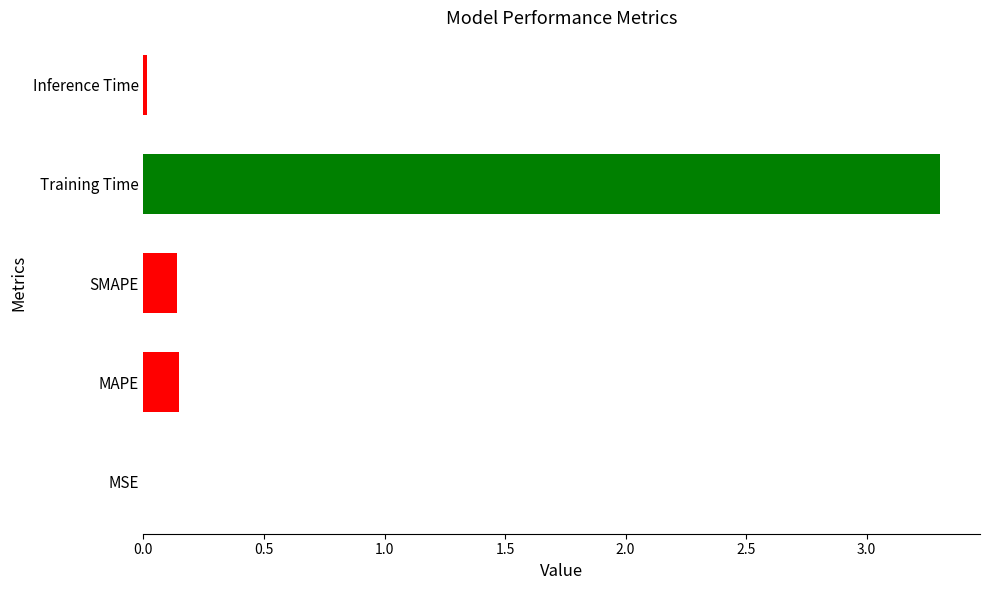

Are the bars horizontal?

Yes